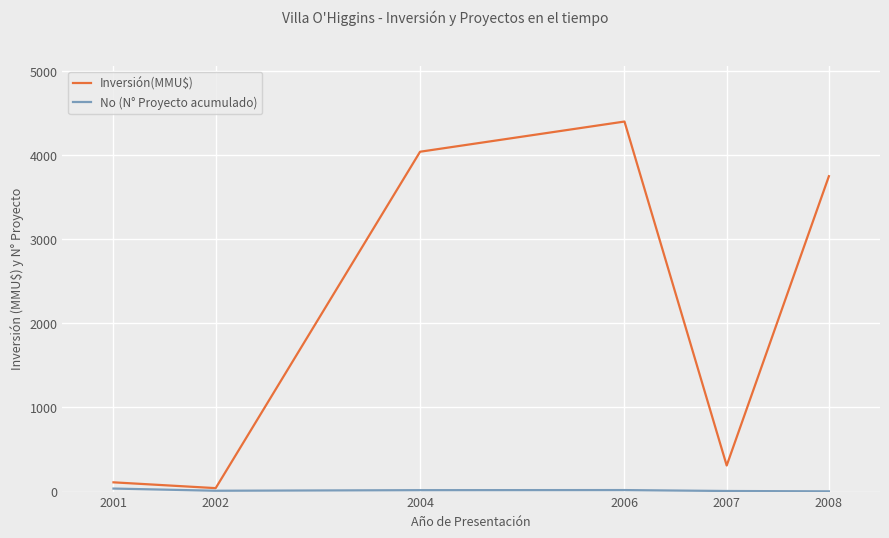

Where does the Inversión(MMU$) series first go above 3750?

2004